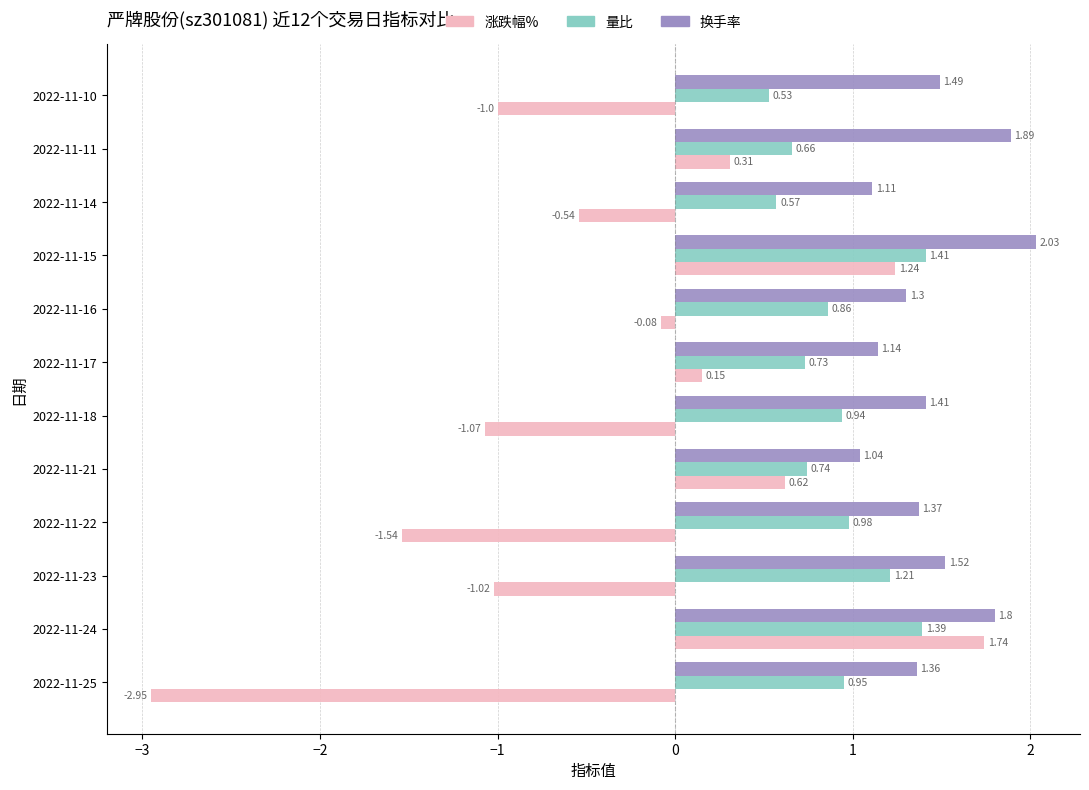

Which series has the largest total across all categories?

换手率